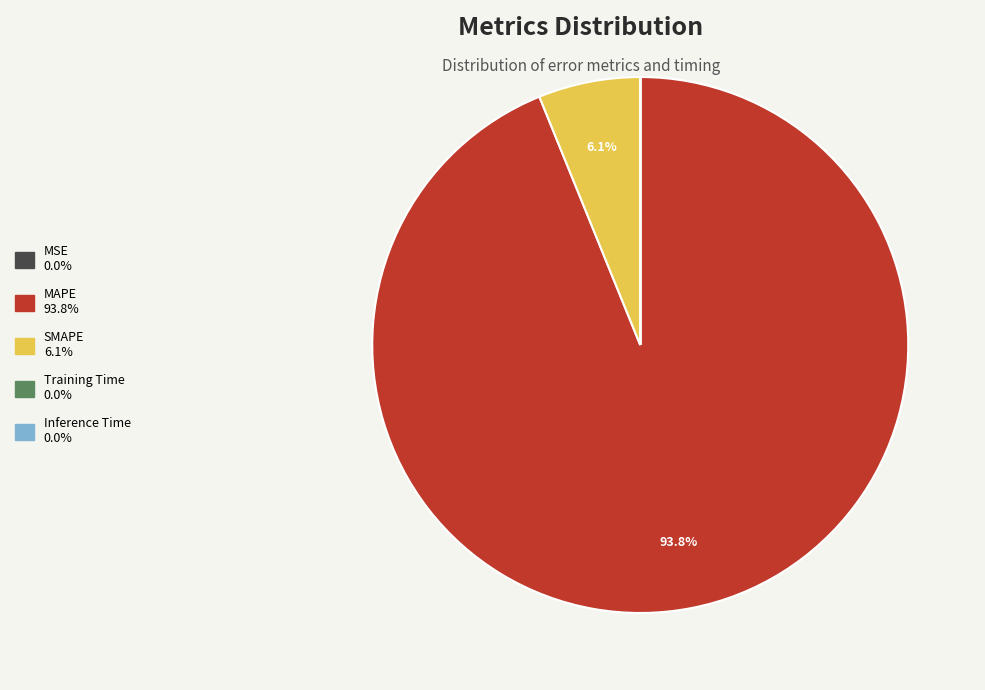

To the nearest percent, what is the average slice percentage?

20%